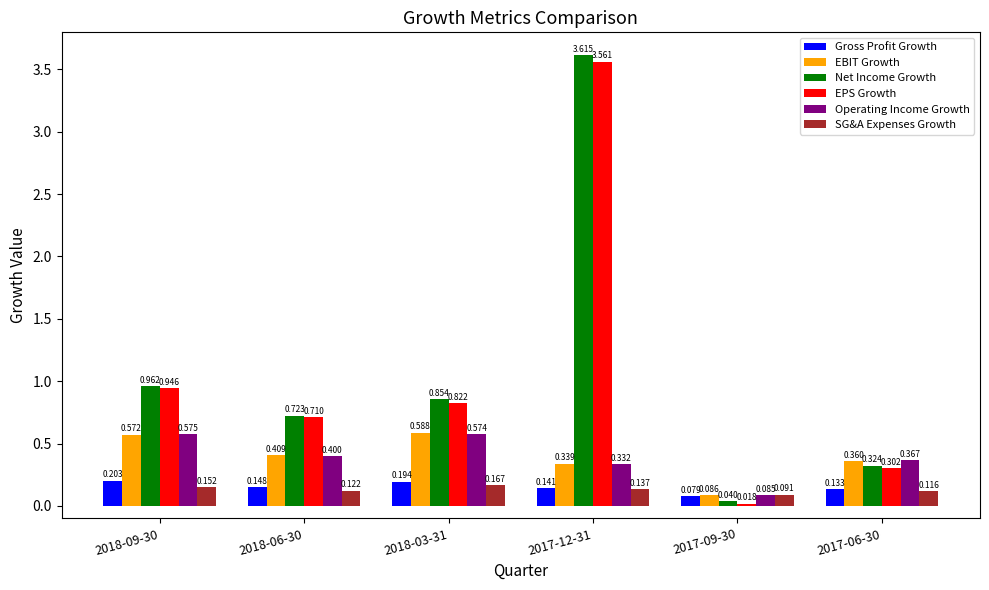

What is the average value of the EPS Growth series?

1.1